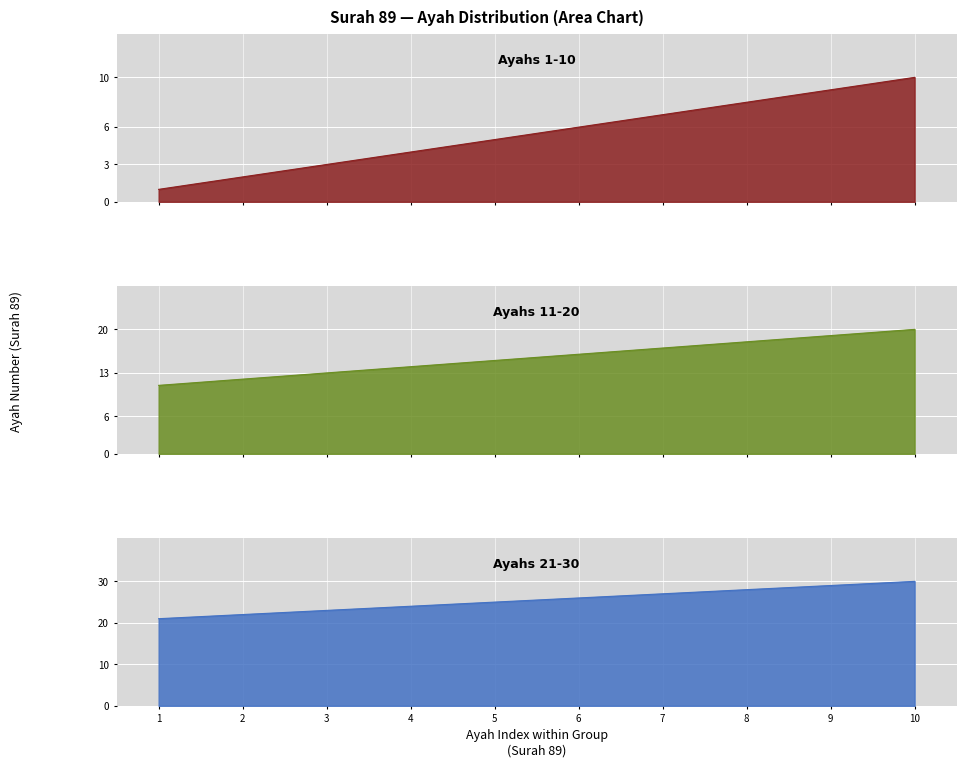

Which series changed the most between 6 and 10?

Ayahs 1-10